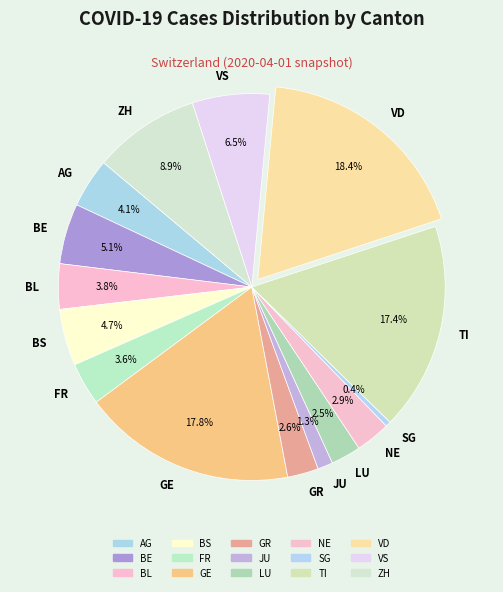

How many segments does this pie chart have?

15